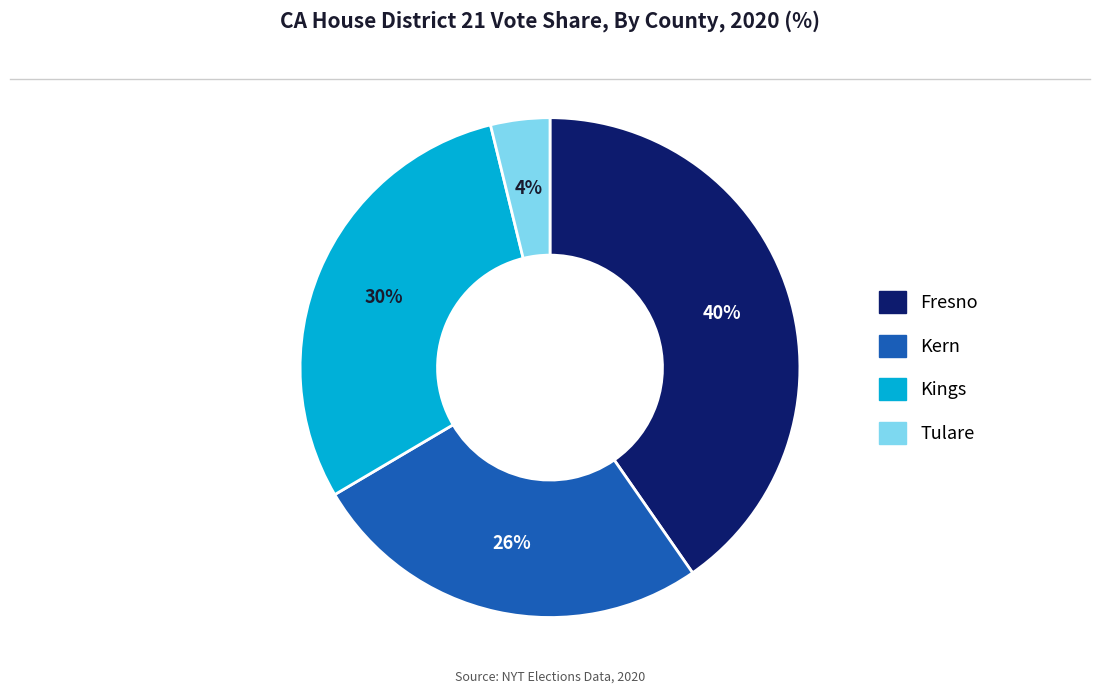

Count the number of slices in the pie.

4